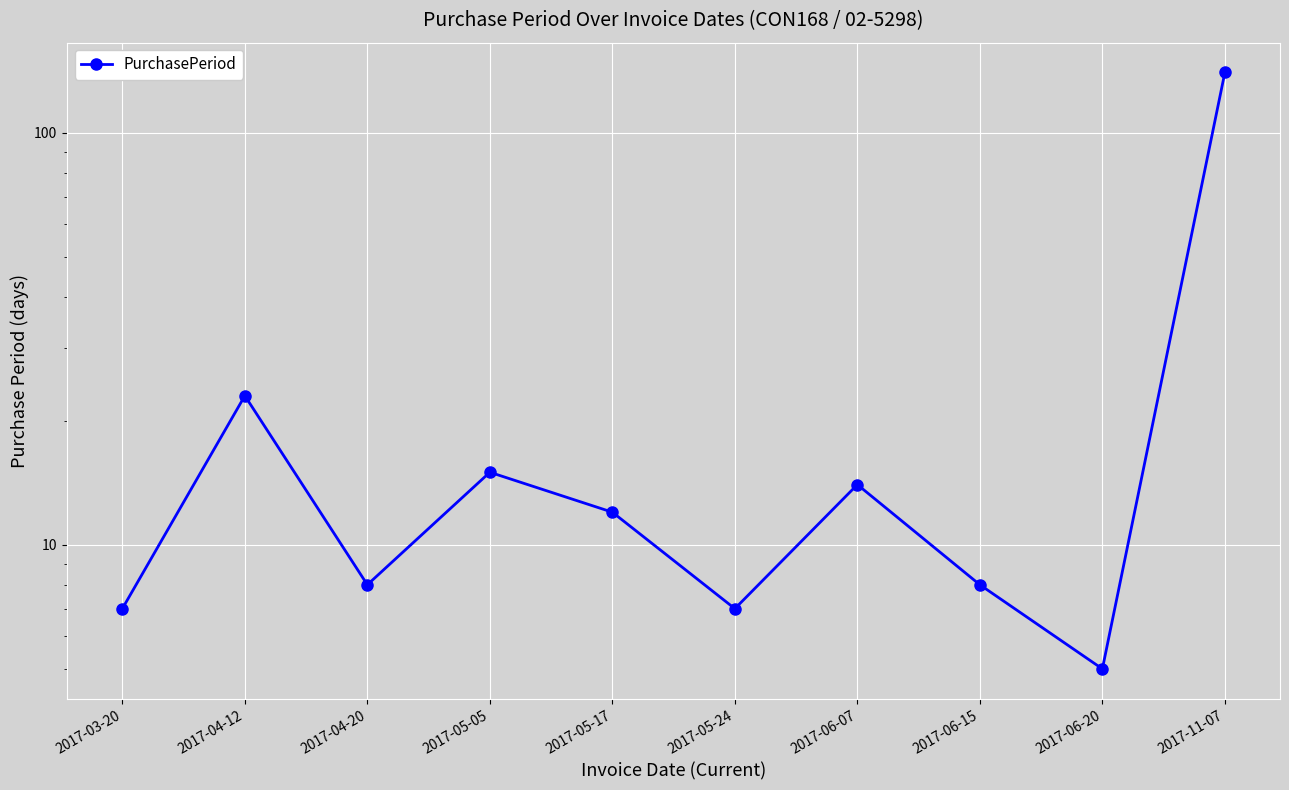

What is the average value?

24